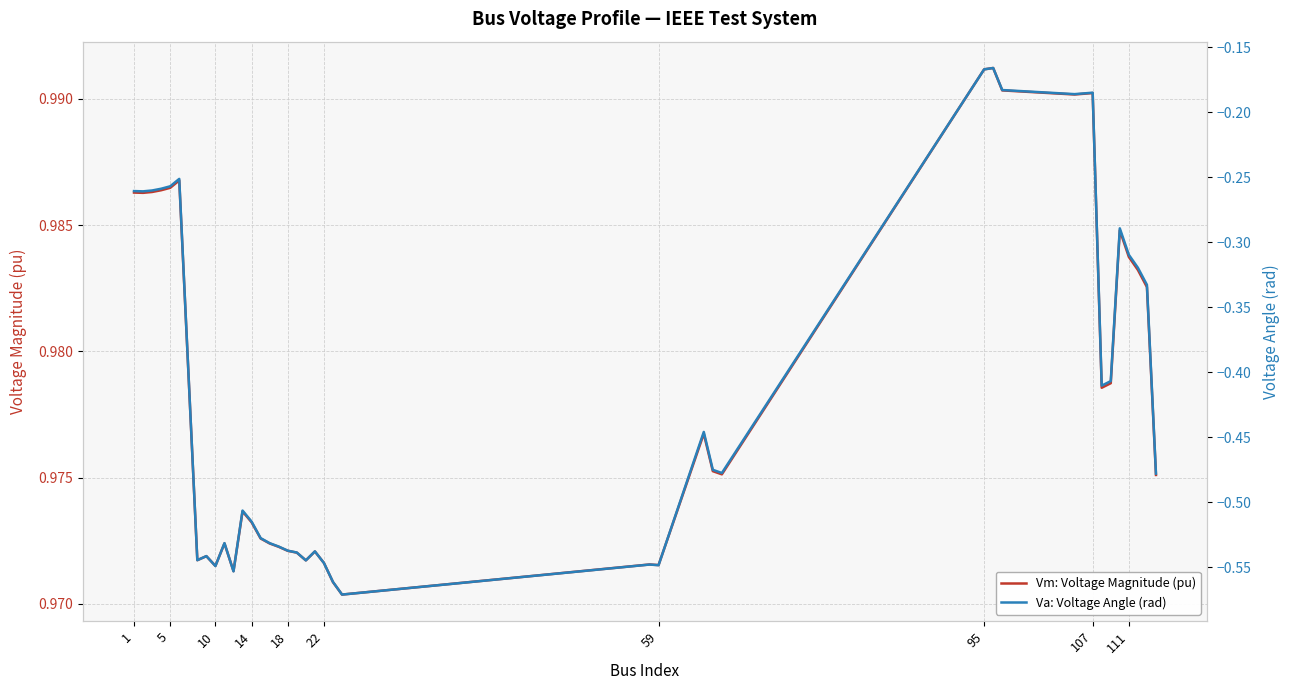

The Vm: Voltage Magnitude (pu) series shows 1.4 at 5. True or false?

False